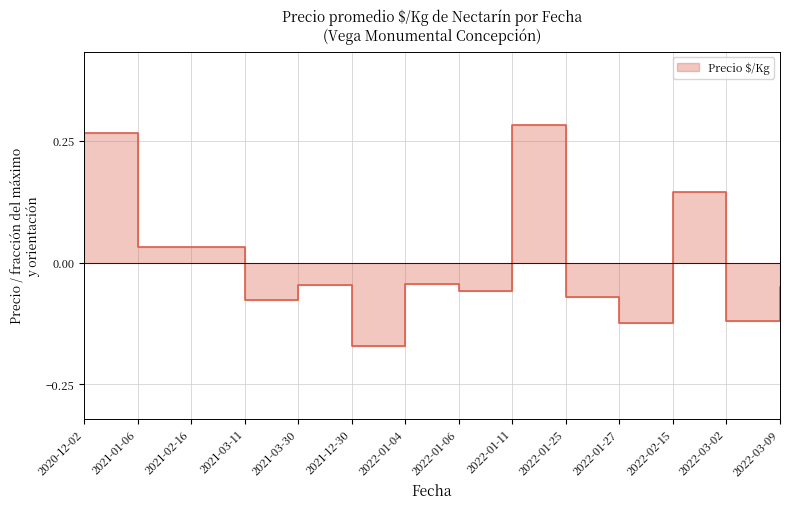

How many interior local valleys (lower than both neighbors) does the data have?

5